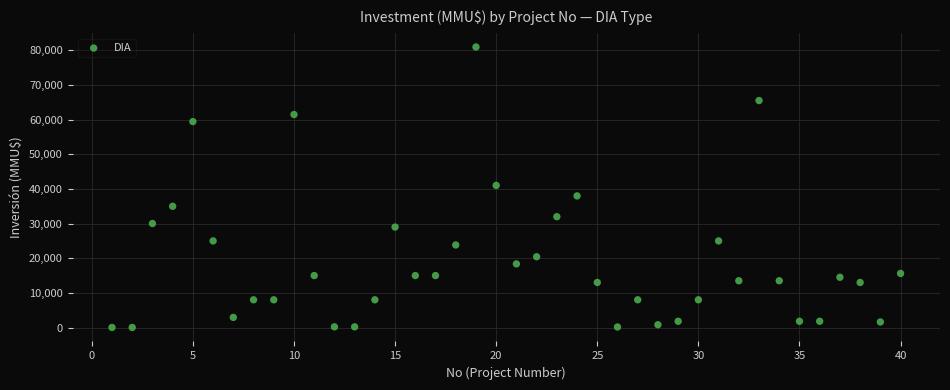

What is the range of X values (max minus min)?

39